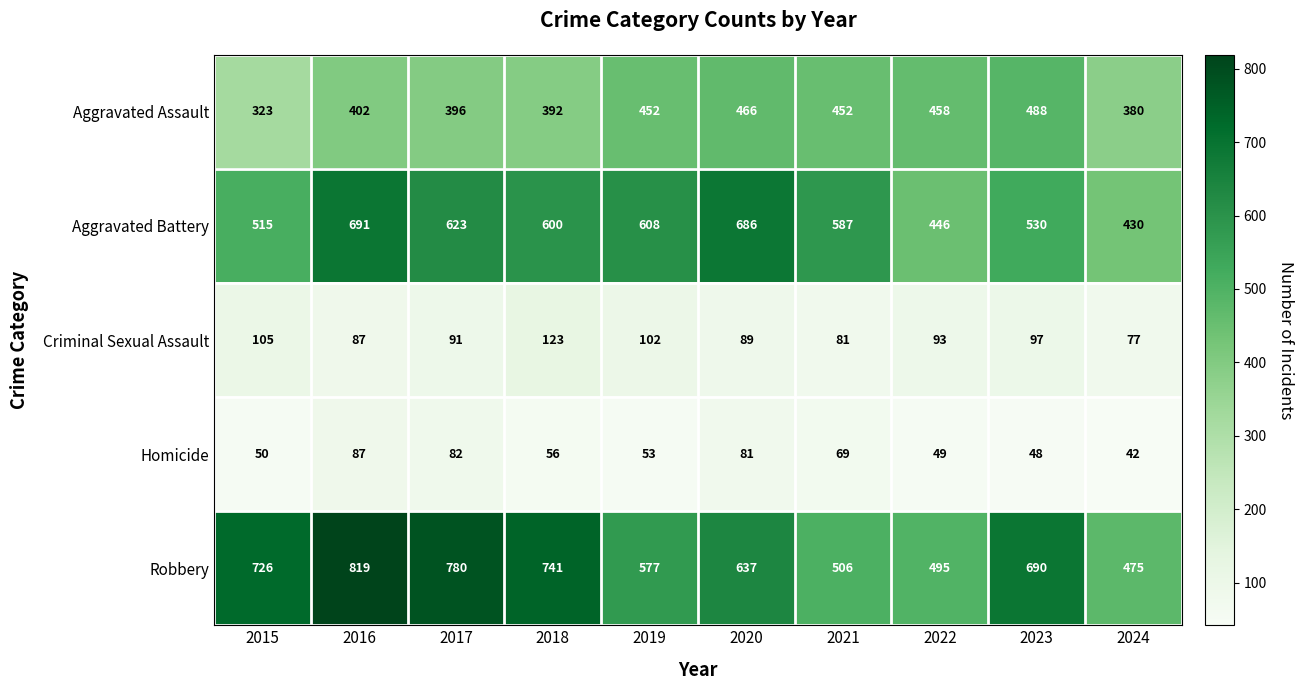

True or false: Robbery has a value of 741 at 2018.

True